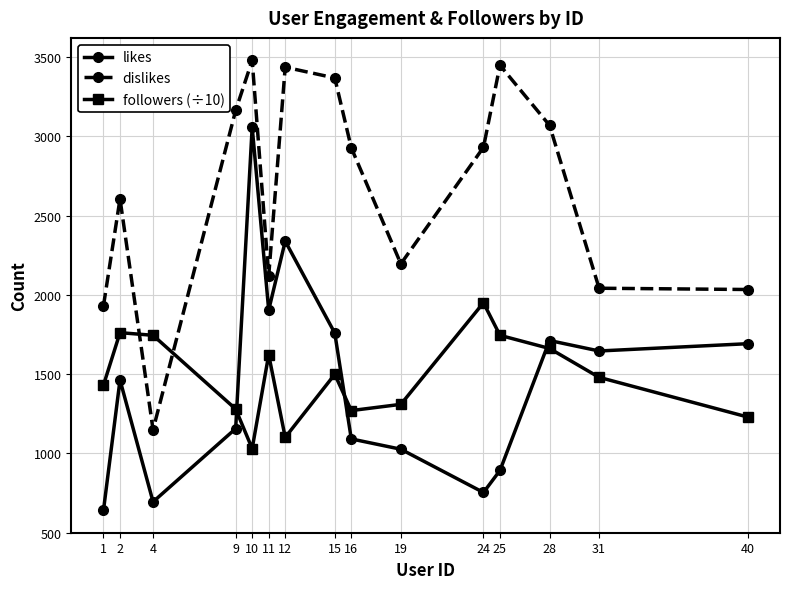

Is it true that likes equals 506.9 at 24?

False